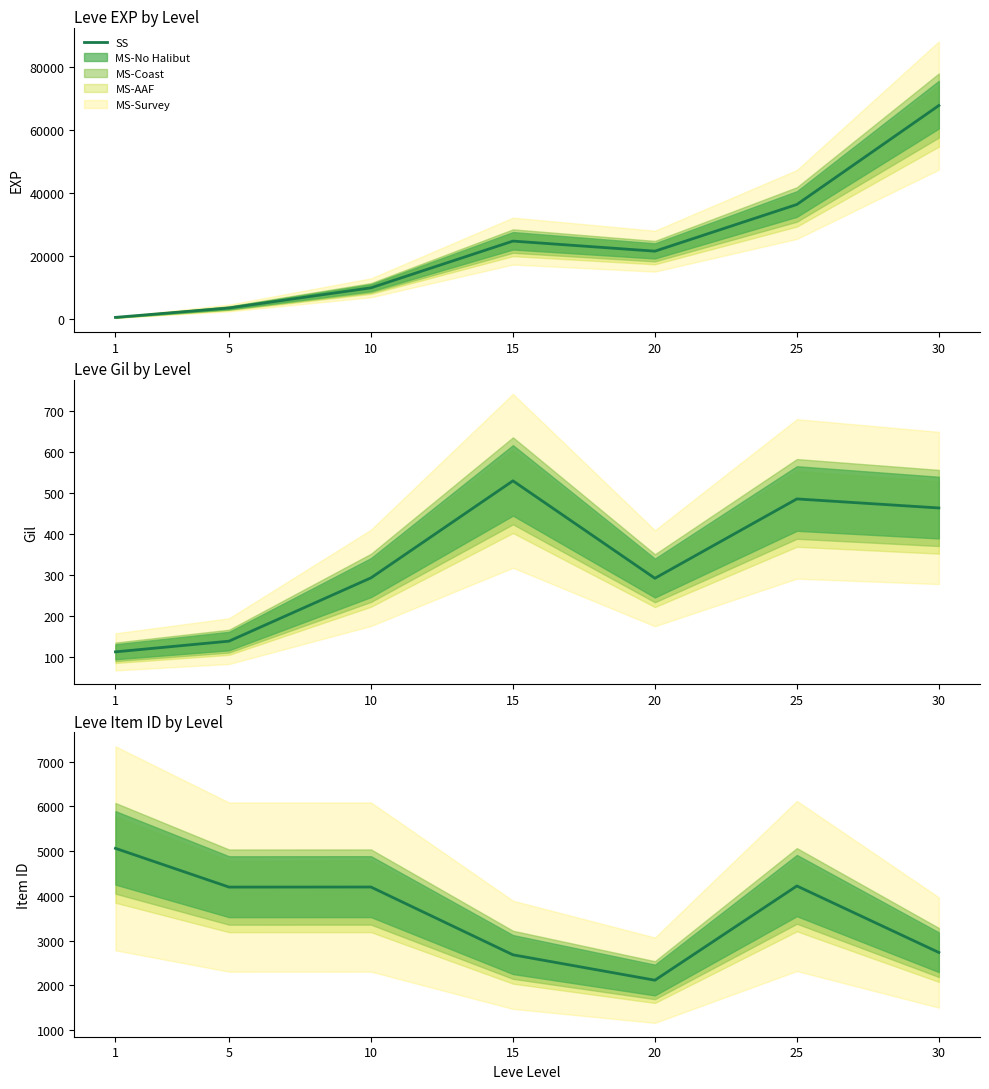

Where does the data first go above 4197?

1